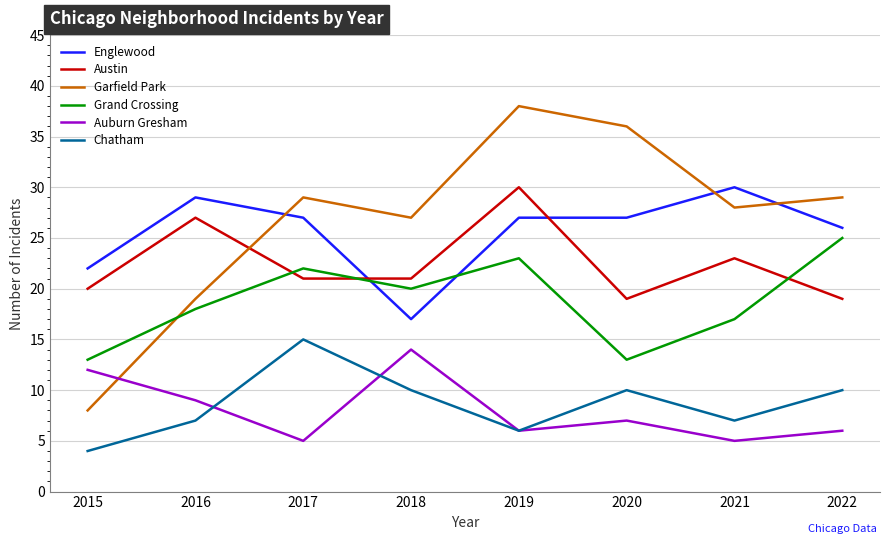

True or false: Englewood and Auburn Gresham intersect in this chart.

False